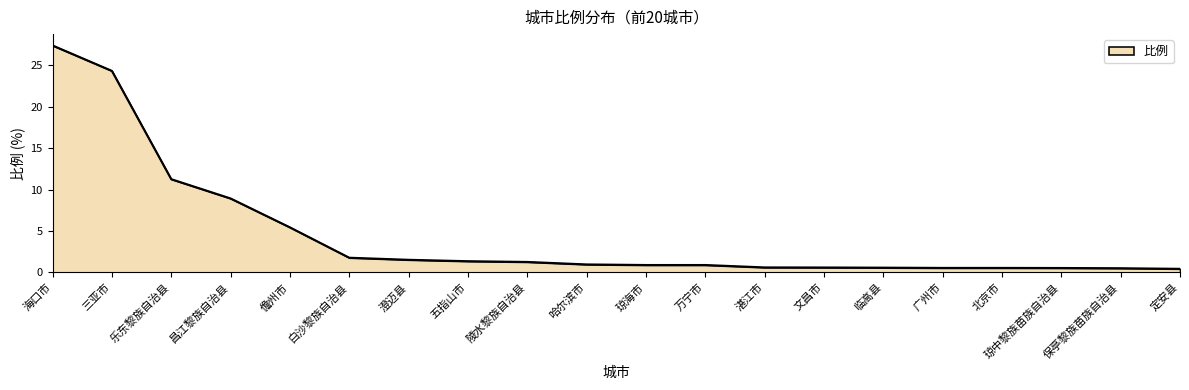

The chart shows a value of 0.6 at 临高县. True or false?

True